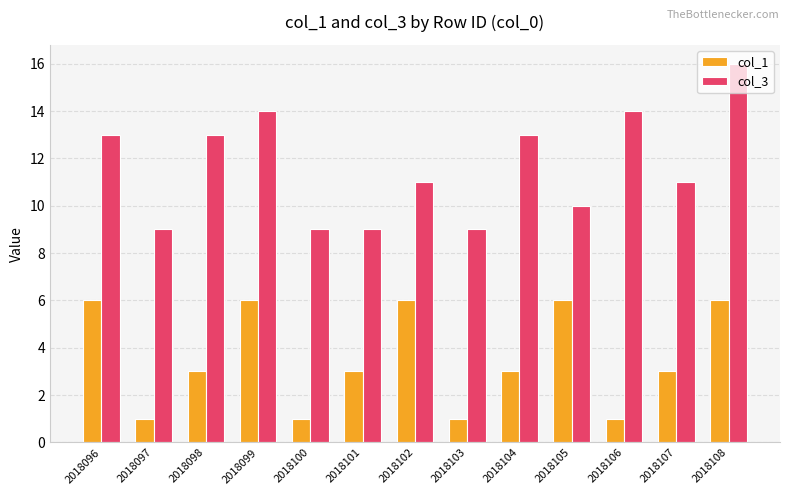

Is the value of col_3 at 2018106 greater than the value of col_1 at 2018104?

Yes